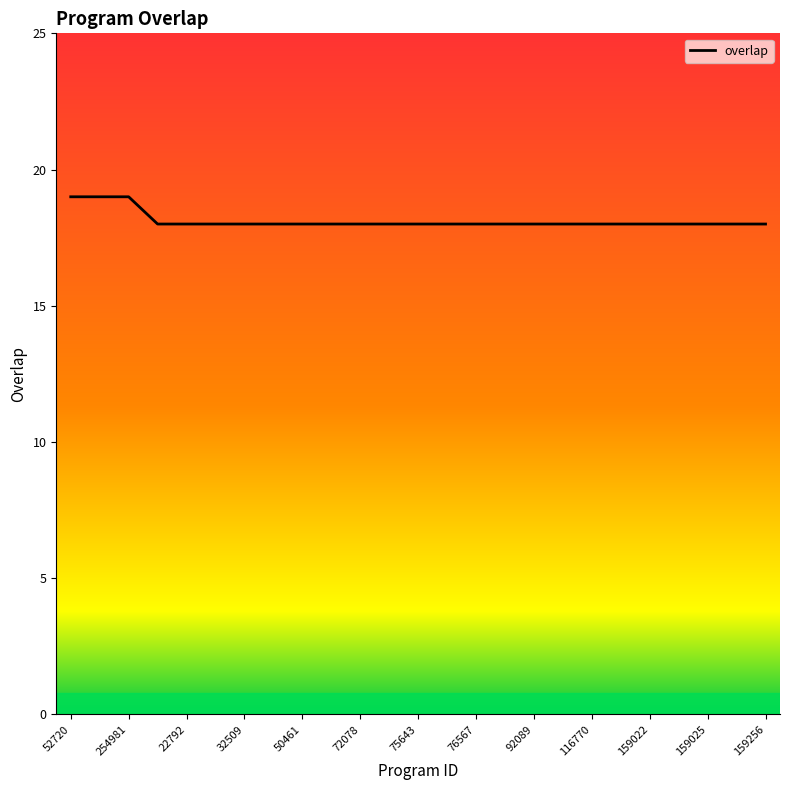

What is the greatest value displayed?

19